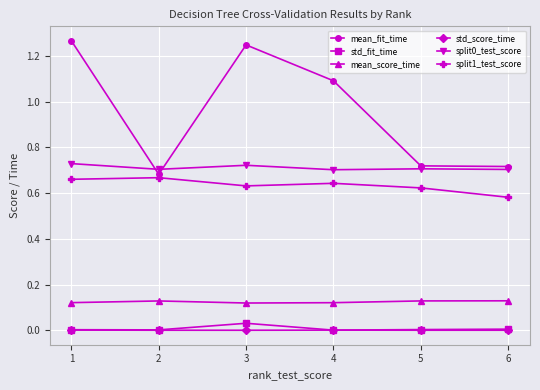

True or false: mean_fit_time has a value of 1.8 at 3.

False